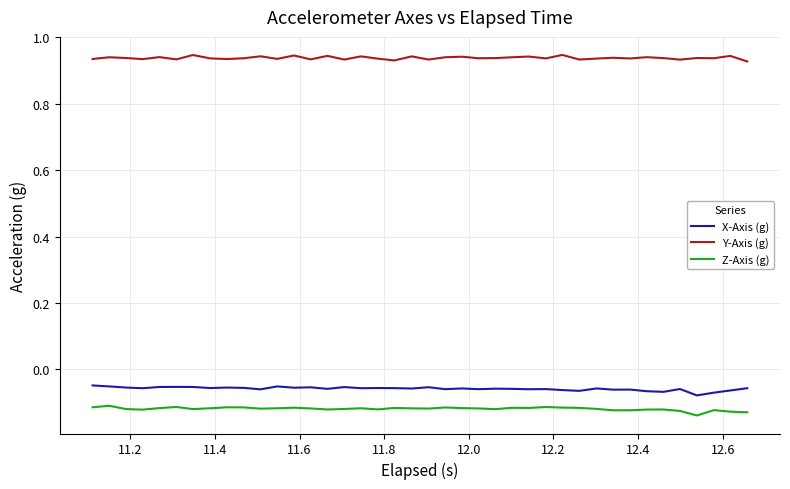

True or false: X-Axis (g) and Y-Axis (g) intersect in this chart.

False